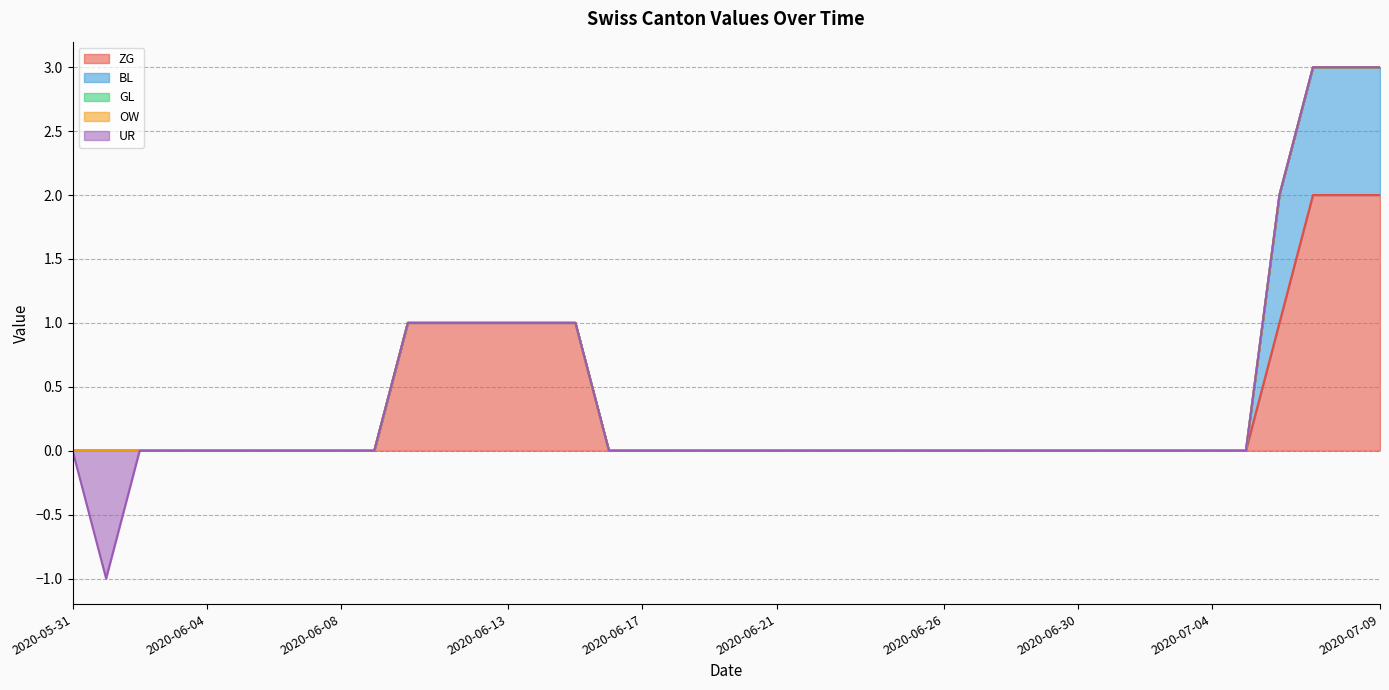

True or false: GL and ZG intersect in this chart.

False